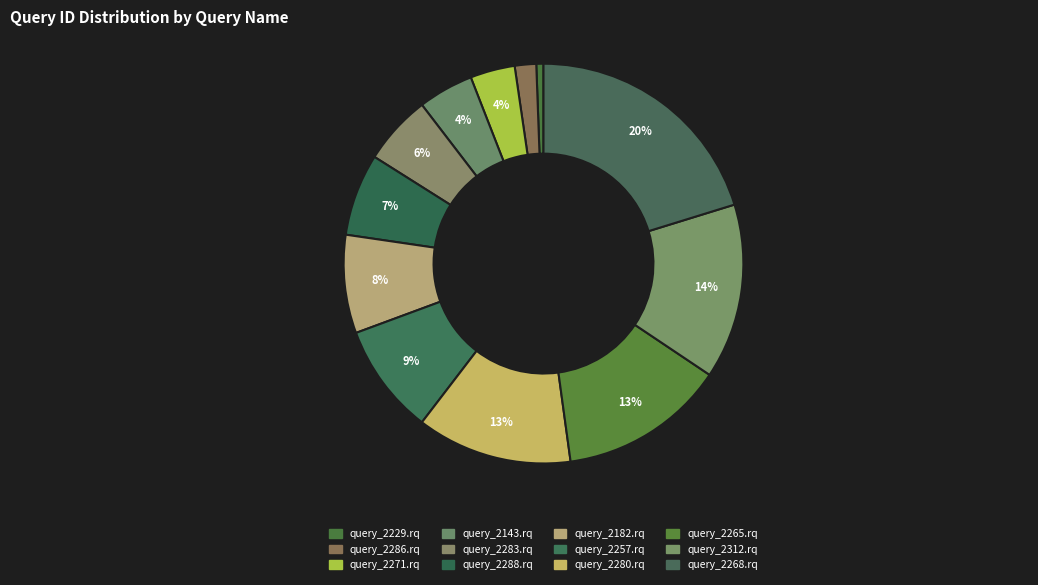

What percentage is NOT represented by query_2286.rq?

98.3%